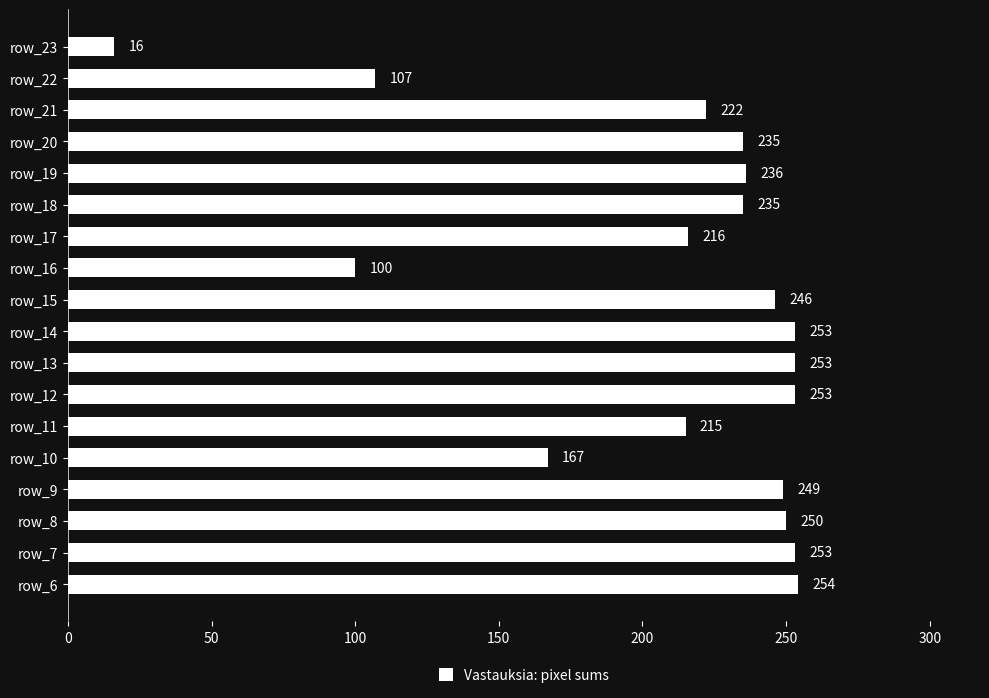

The value at row_22 is 177. True or false?

False